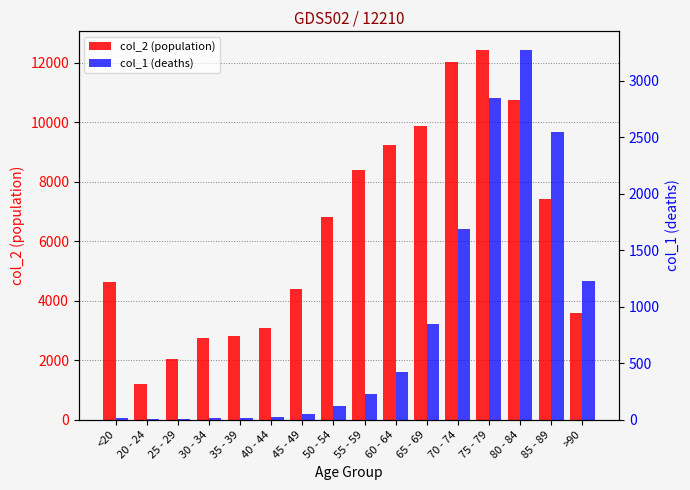

What is the difference between the second highest and minimum values in the col_1 series?

2845